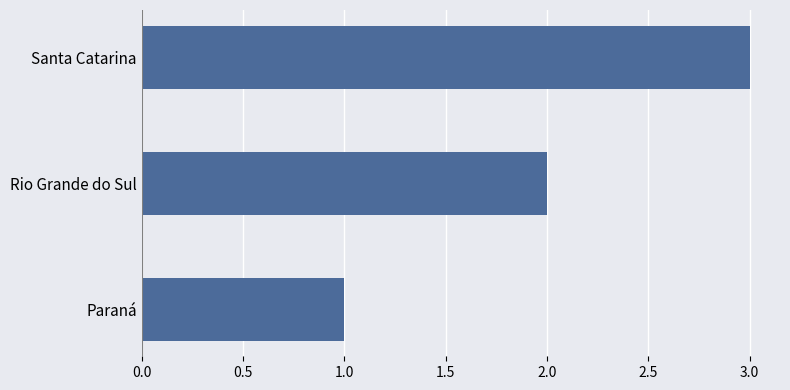

What is the approximate value at Santa Catarina?

3